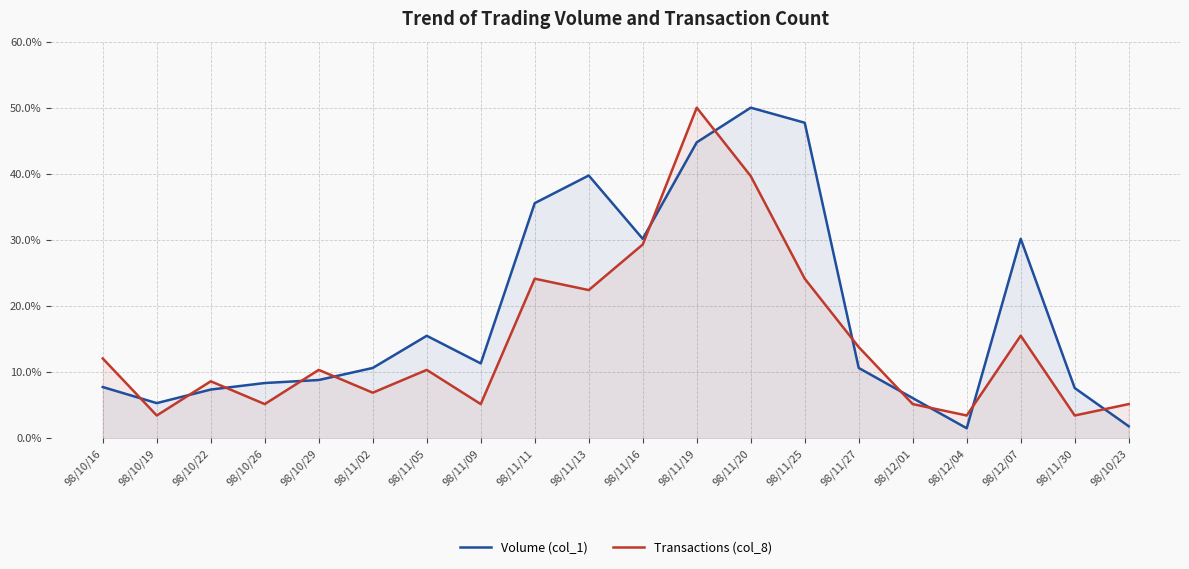

Is it true that Transactions (col_8) equals 5.2 at 98/10/26?

True